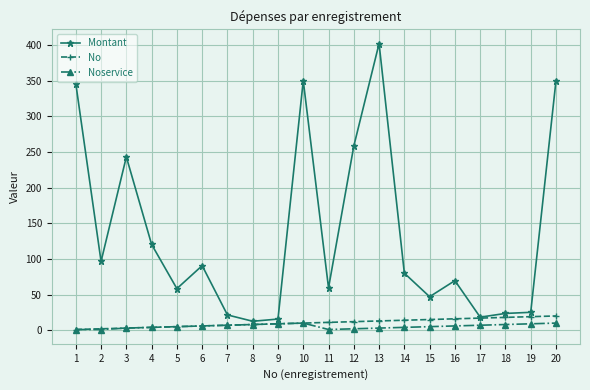

Which label corresponds to the largest value in the chart?

13